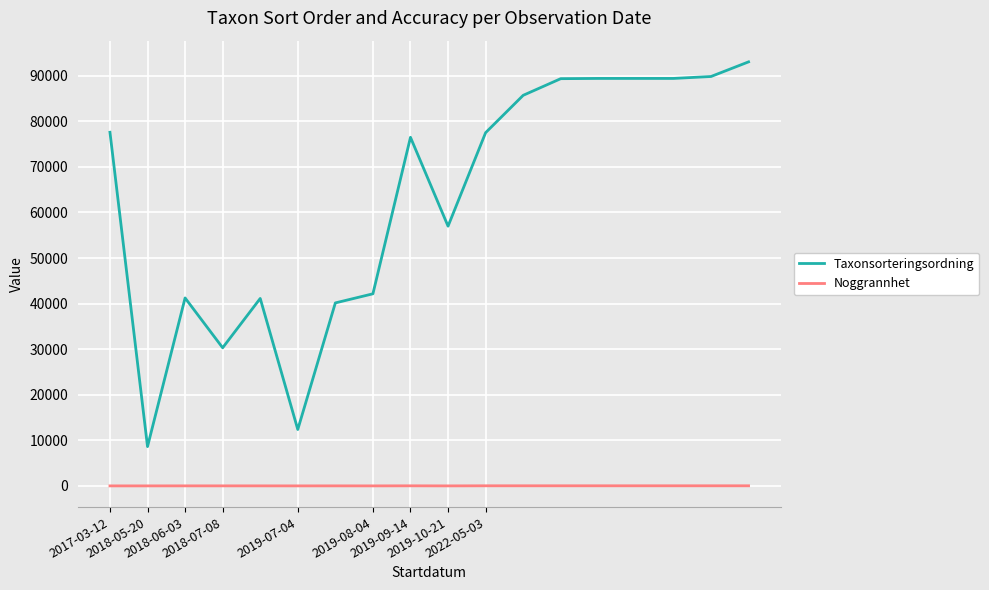

Count the Noggrannhet values in the range 5 to 25.

18